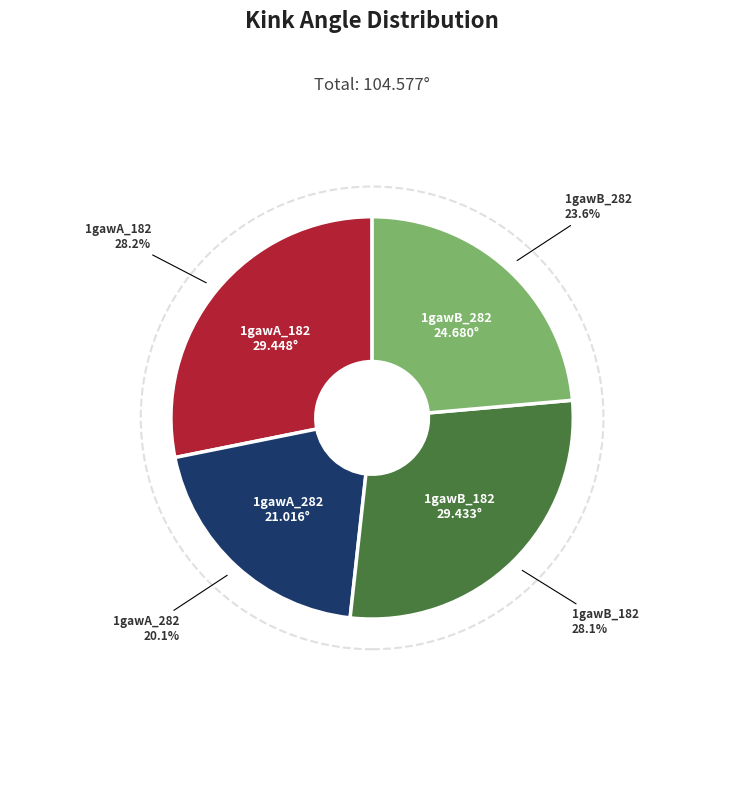

Which has a higher value, 1gawB_282 or 1gawA_182?

1gawA_182